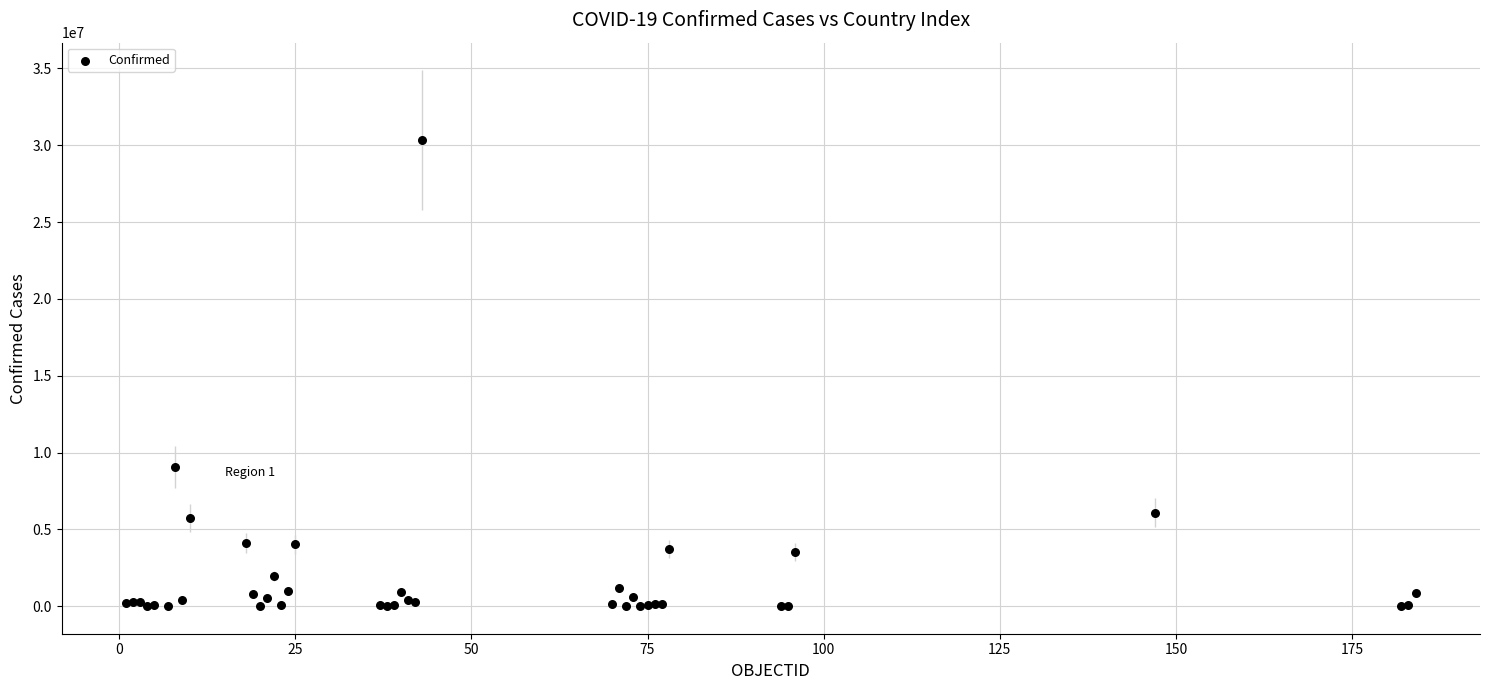

What Y value in the scatter plot is closest to 15181665?

9072230